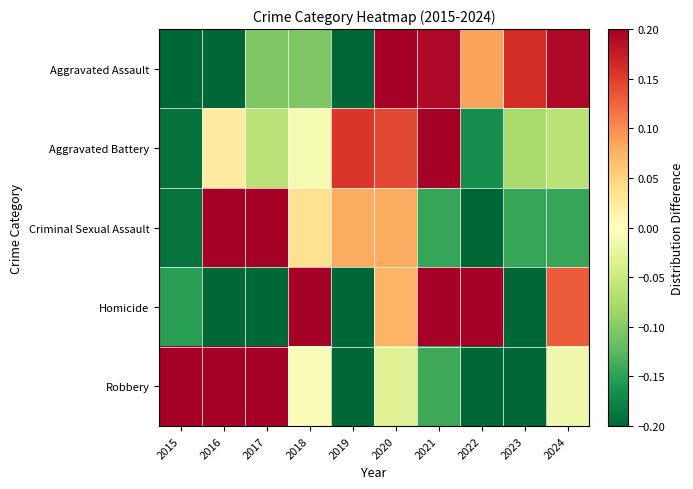

At how many categories does at least one series exceed 0?

10